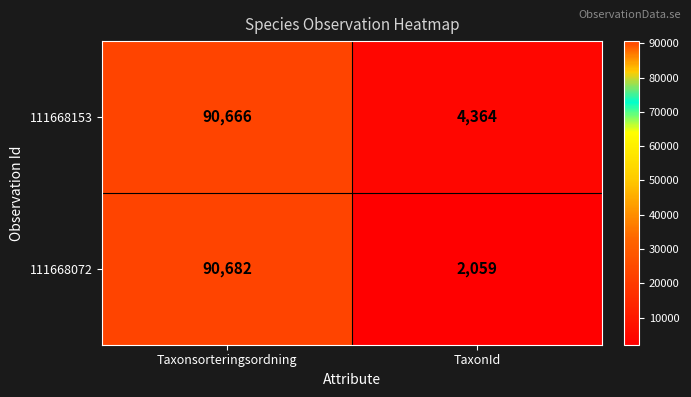

True or false: 111668072 has a value of 483 at TaxonId.

False